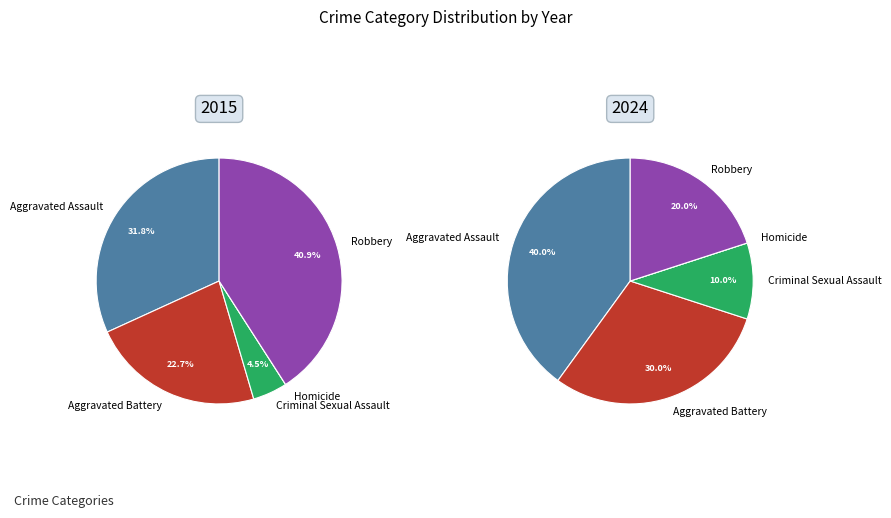

True or false: Aggravated Battery accounts for 30% of the total.

True